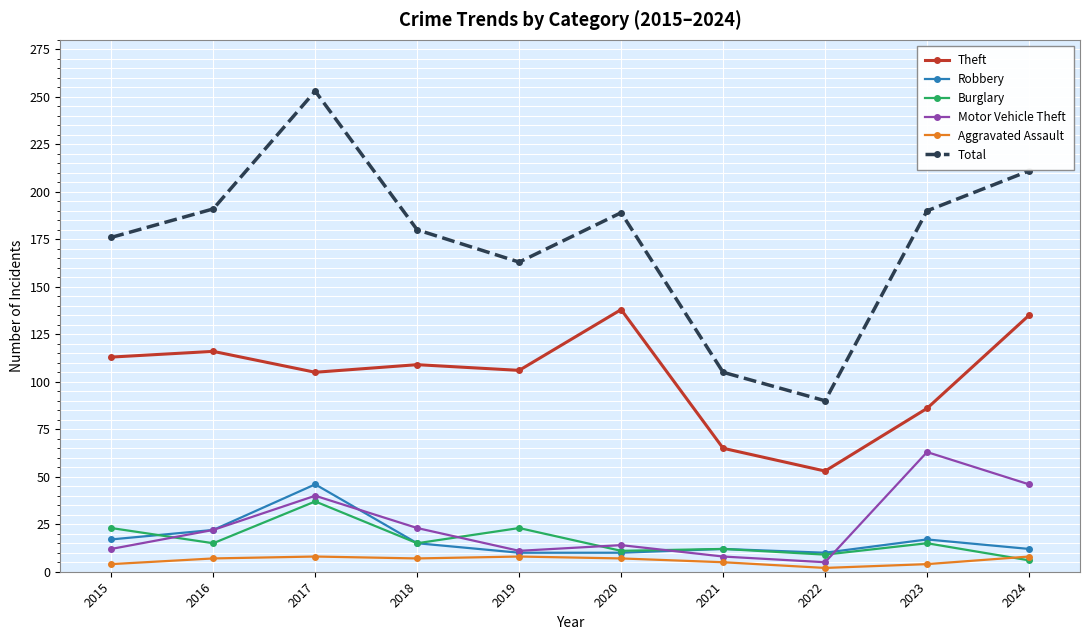

What are all the series names shown in the legend?

Theft, Robbery, Burglary, Motor Vehicle Theft, Aggravated Assault, Total